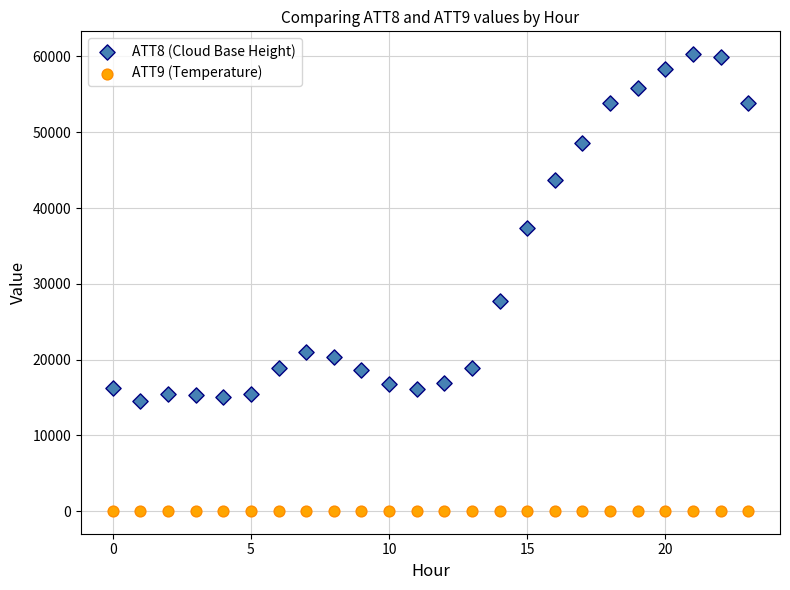

Which series reaches the minimum Y coordinate?

ATT9 (Temperature)